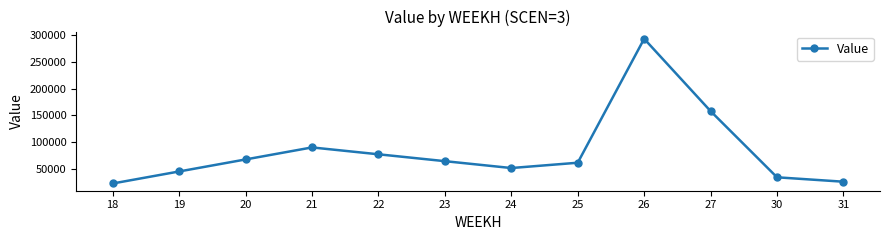

What is the difference between the values at 18 and 24?

28900.2